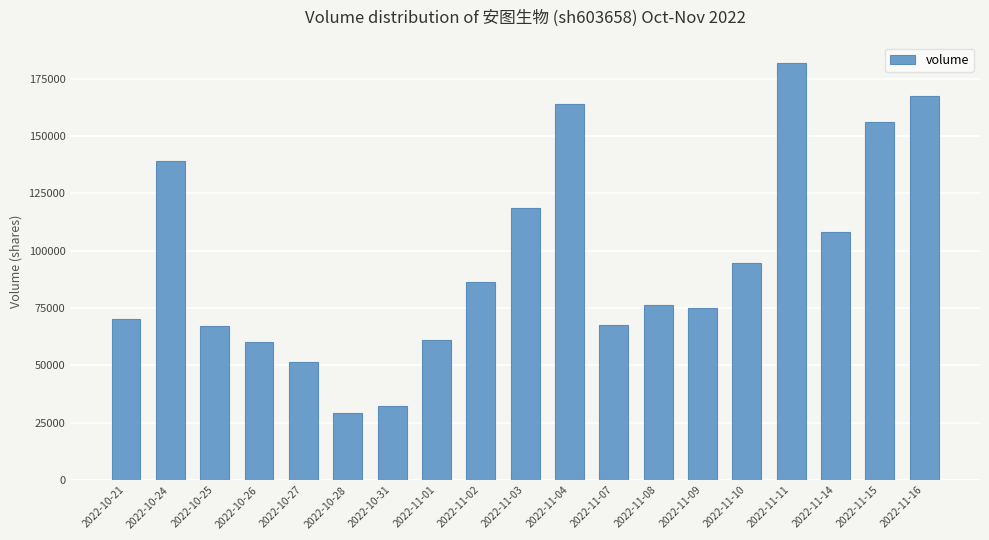

What is the difference between the maximum and minimum values?

152668